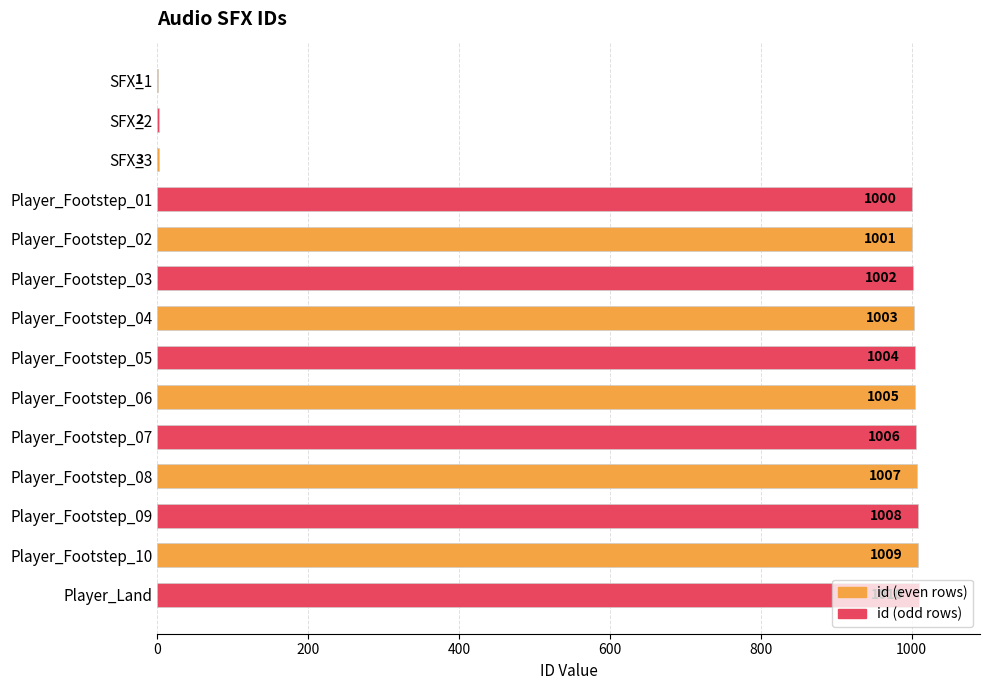

Which label corresponds to the largest value in the chart?

Player_Land